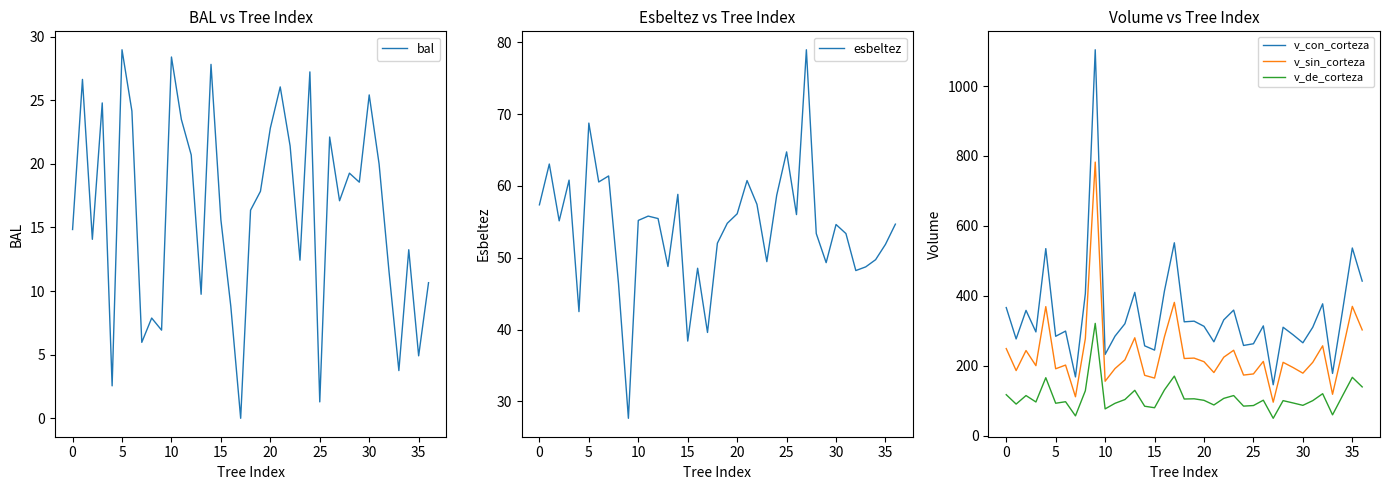

True or false: v_con_corteza and v_de_corteza cross at least once.

False